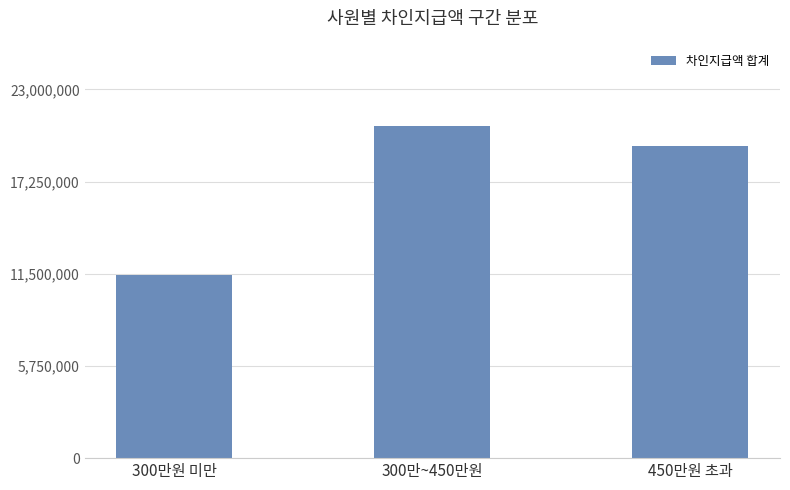

What is the greatest value displayed?

20691529